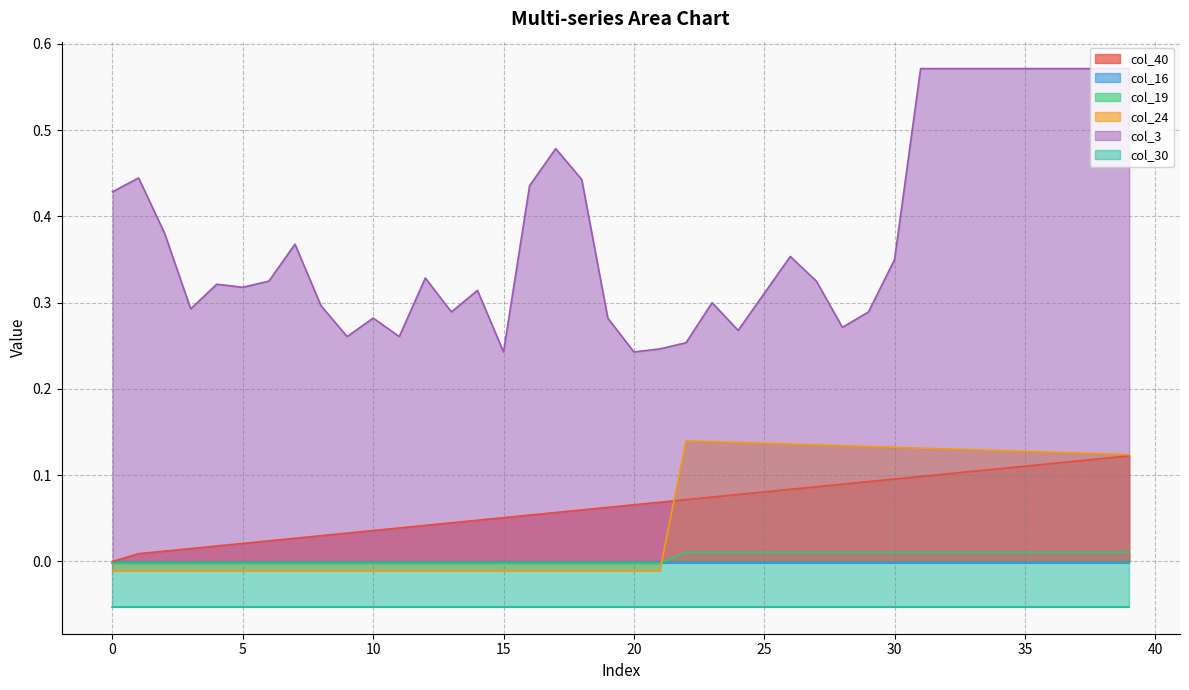

True or false: col_3 and col_40 intersect in this chart.

False